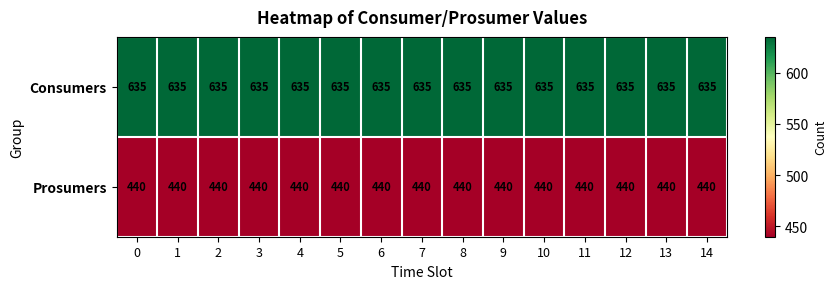

The Consumers series shows 635 at 7. True or false?

True